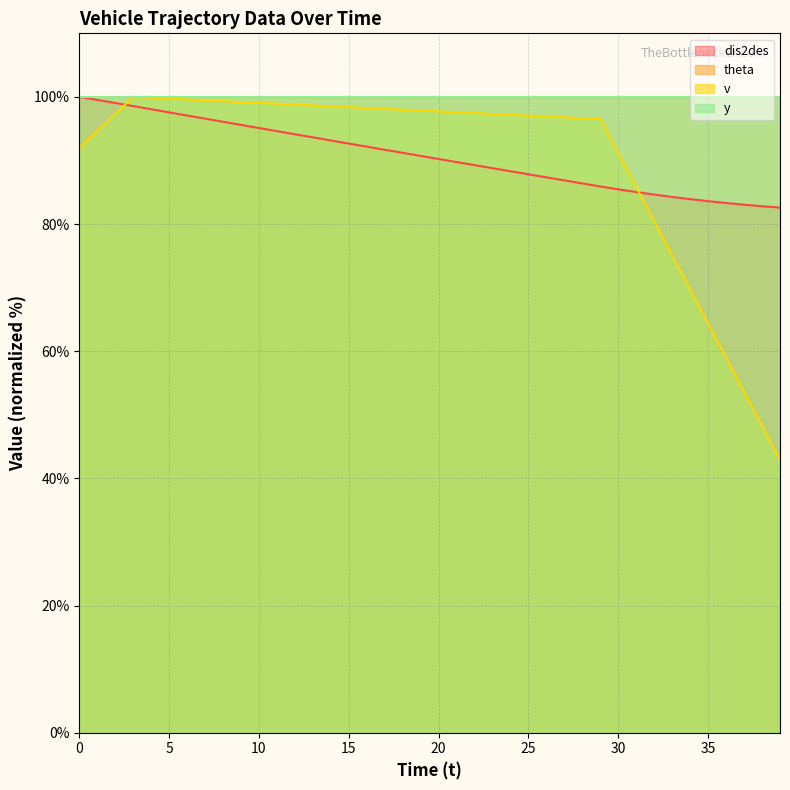

Which category has the highest value in the v series?

3